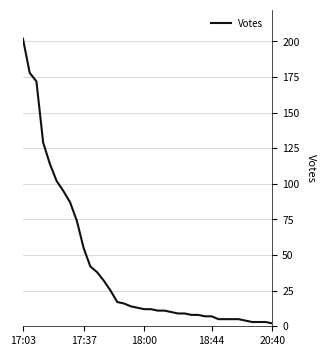

What is the difference between the maximum and minimum values?

200